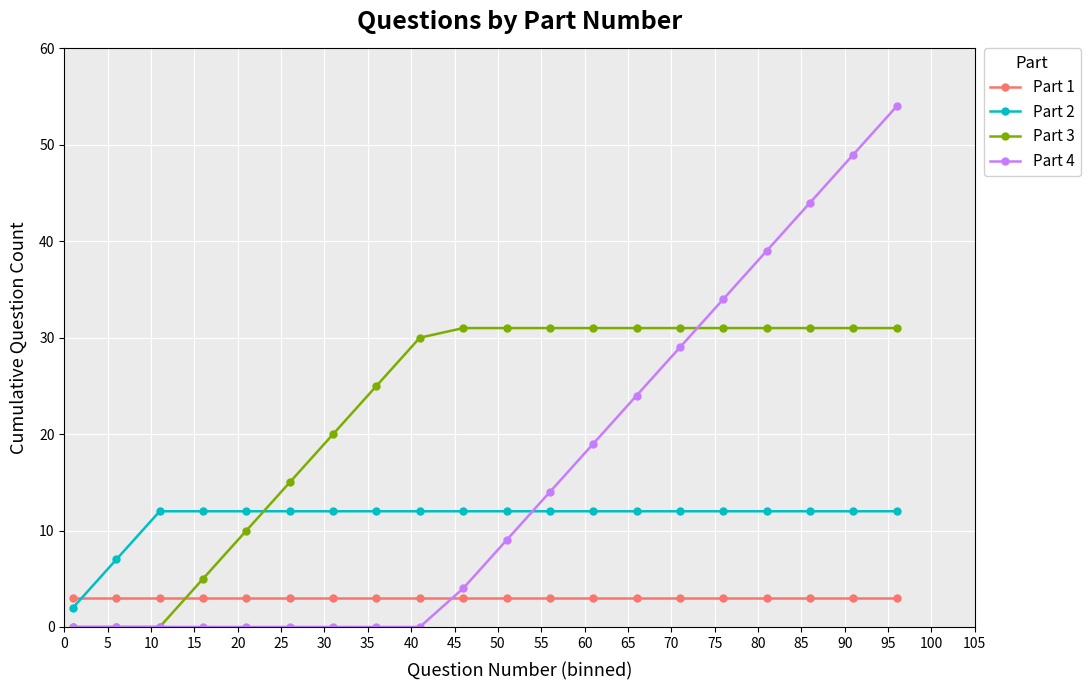

List the series in order of their overall mean, lowest first.

Part 1, Part 2, Part 4, Part 3